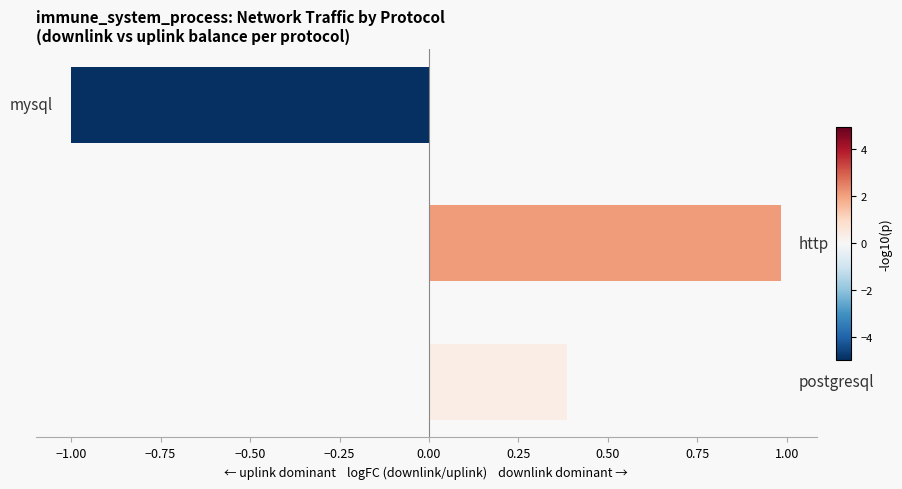

Count the number of data series in this chart.

1